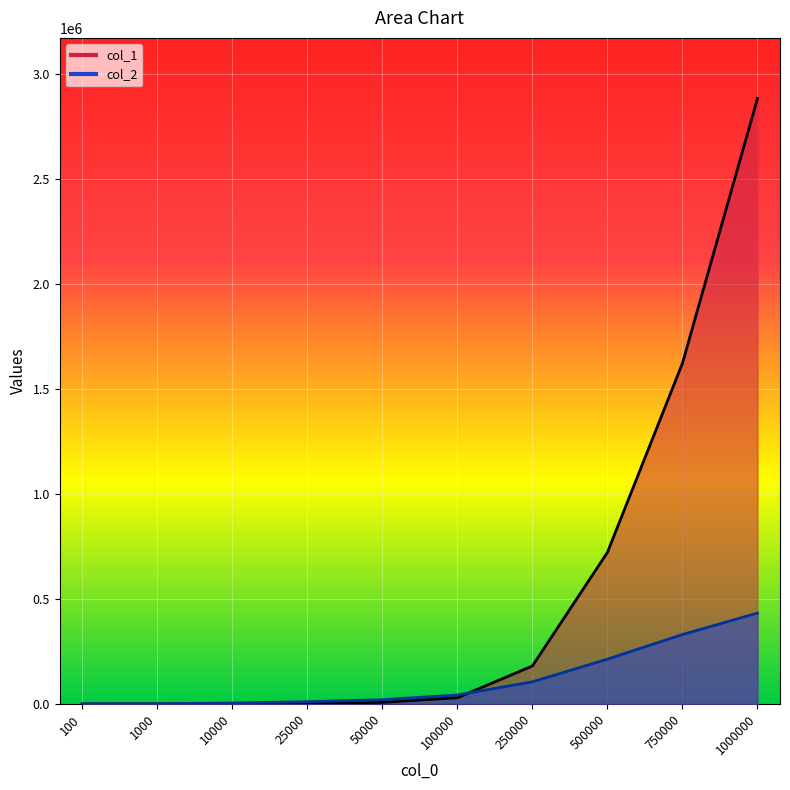

At which label does col_1 reach its peak?

1000000